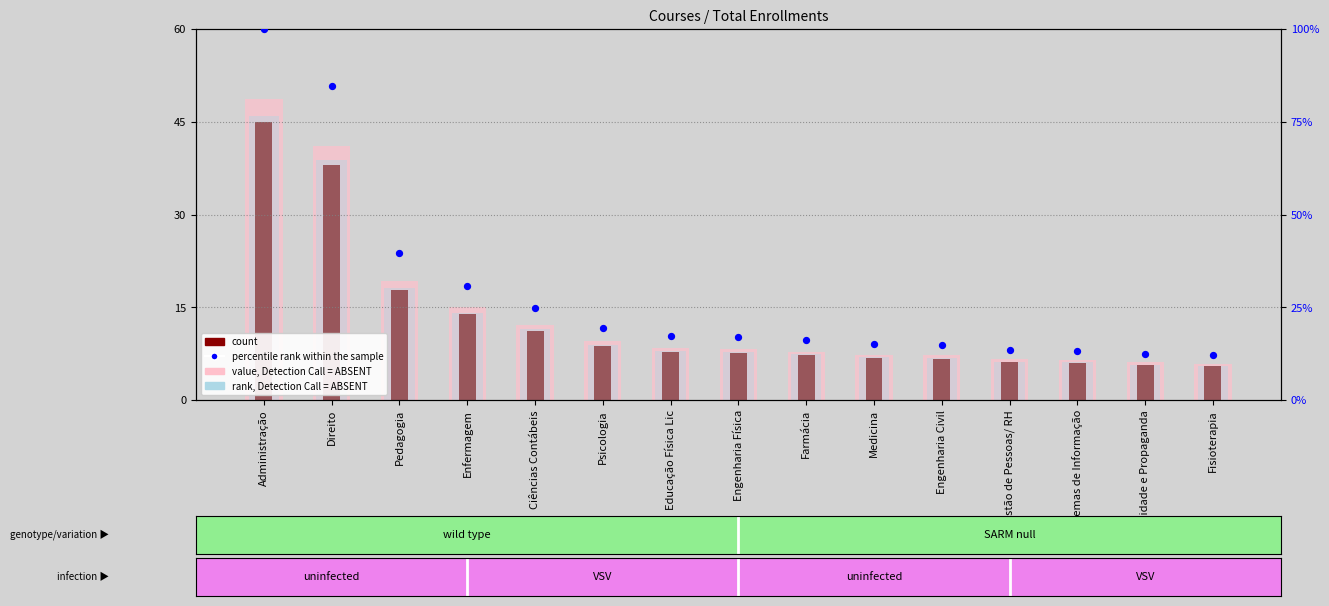

Is the value of count at Publicidade e Propaganda greater than the value of rank, Detection Call = ABSENT at Publicidade e Propaganda?

No